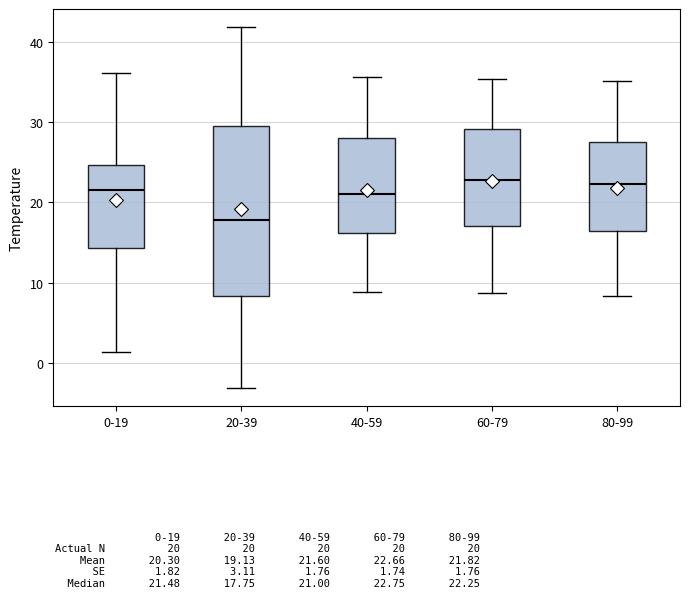

Reading left to right, read every box against the y-axis: the position of its median line, the range the box covers, and the ends of its whiskers. The values are not printed on the chart, so give them approximately, as read against the axis.

0-19: median 21, box 14 to 25, whiskers 1 to 36
20-39: median 18, box 8 to 30, whiskers -3 to 42
40-59: median 21, box 16 to 28, whiskers 9 to 36
60-79: median 23, box 17 to 29, whiskers 9 to 35
80-99: median 22, box 16 to 27, whiskers 8 to 35